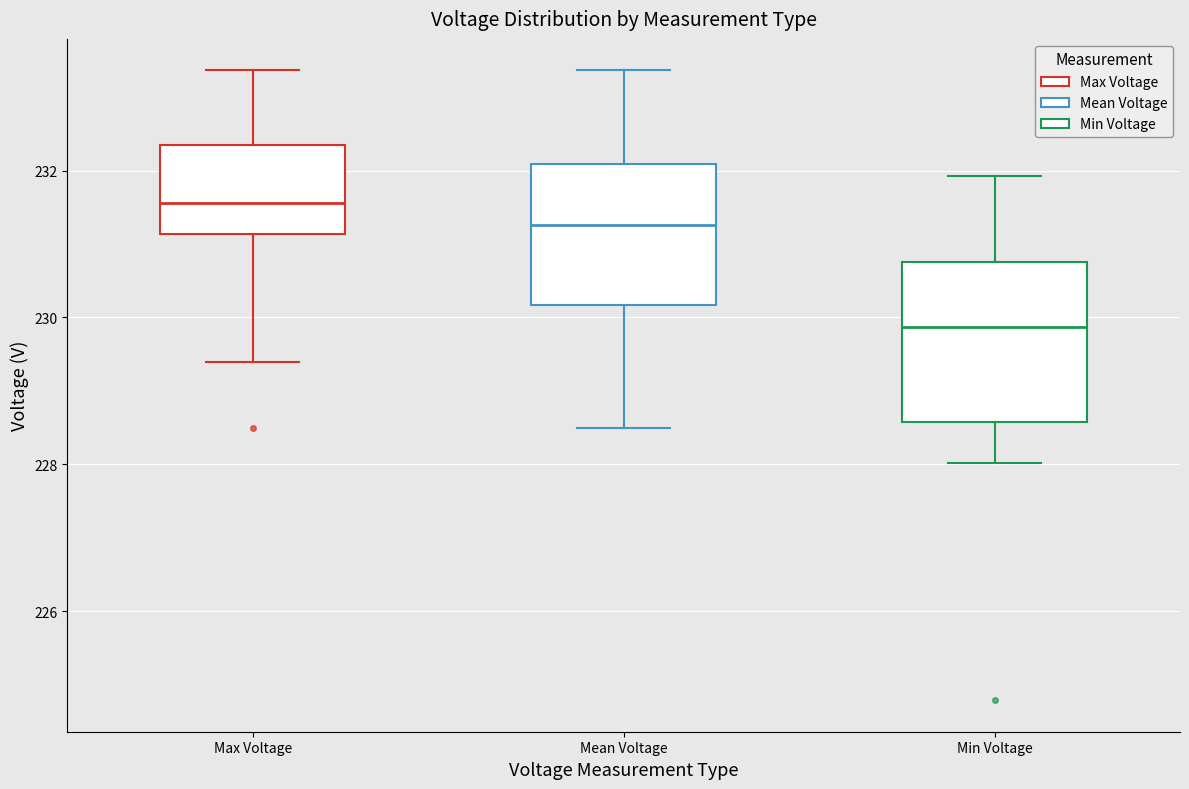

Where does the median line of the box for Mean Voltage sit on the y-axis? The values are not printed on the chart, so give them approximately, as read against the axis.

231.2